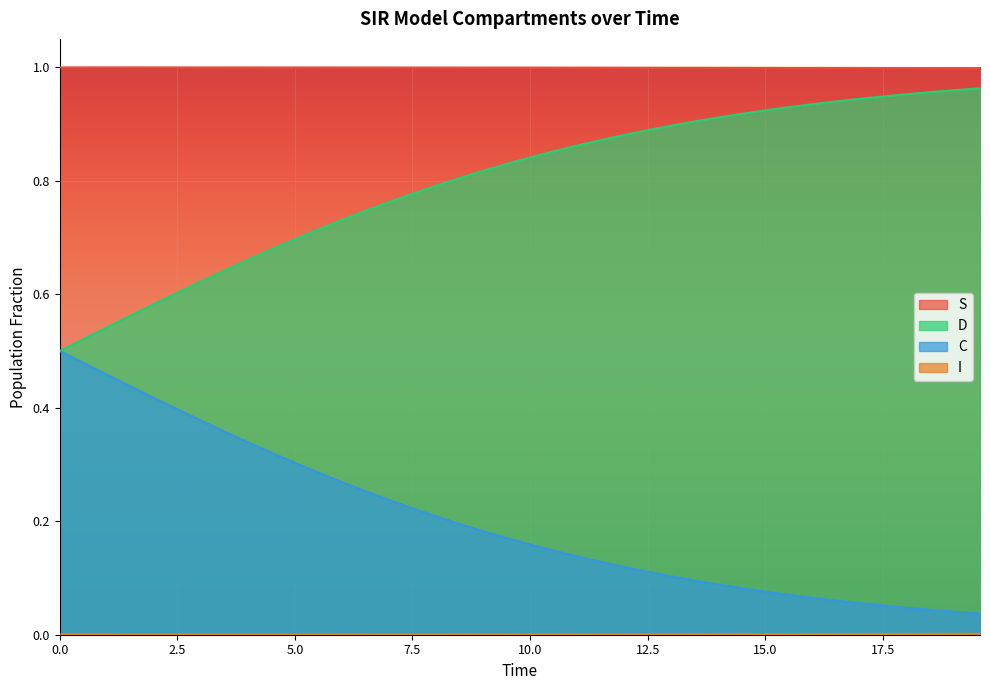

Which series has the largest total across all categories?

S